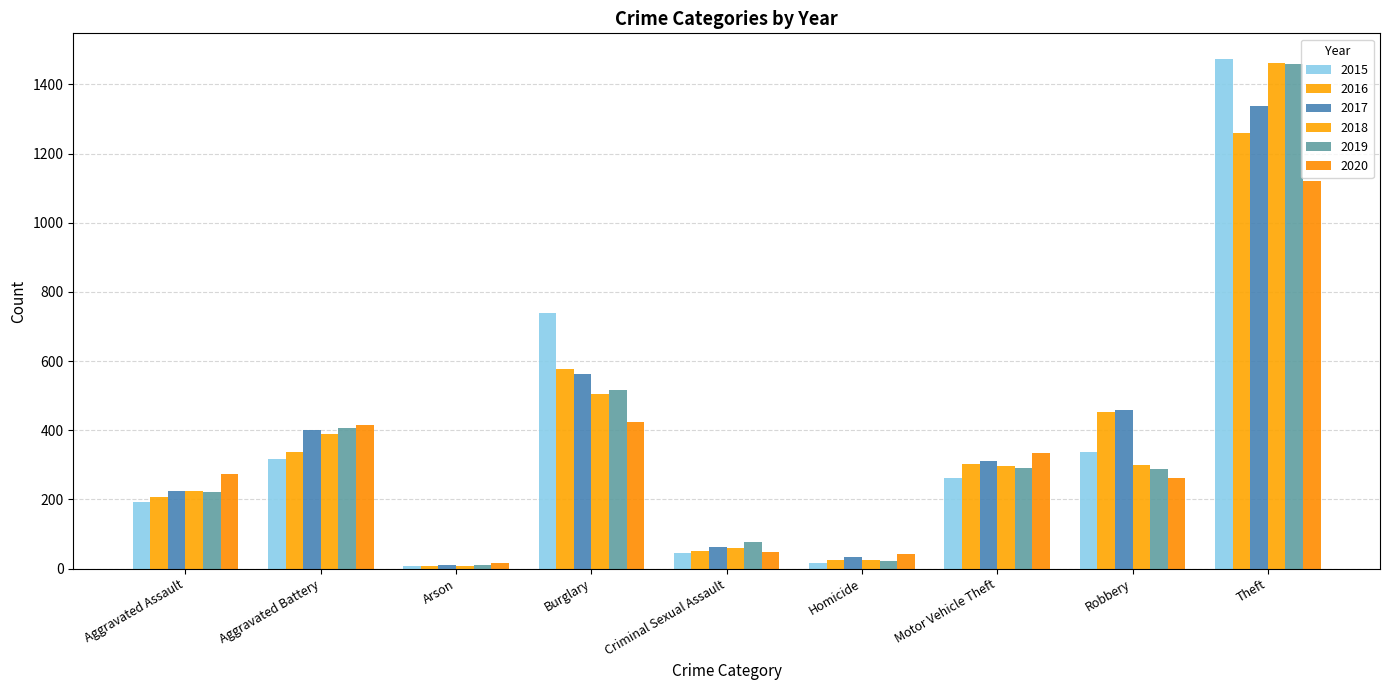

What position from the left is Aggravated Assault?

1